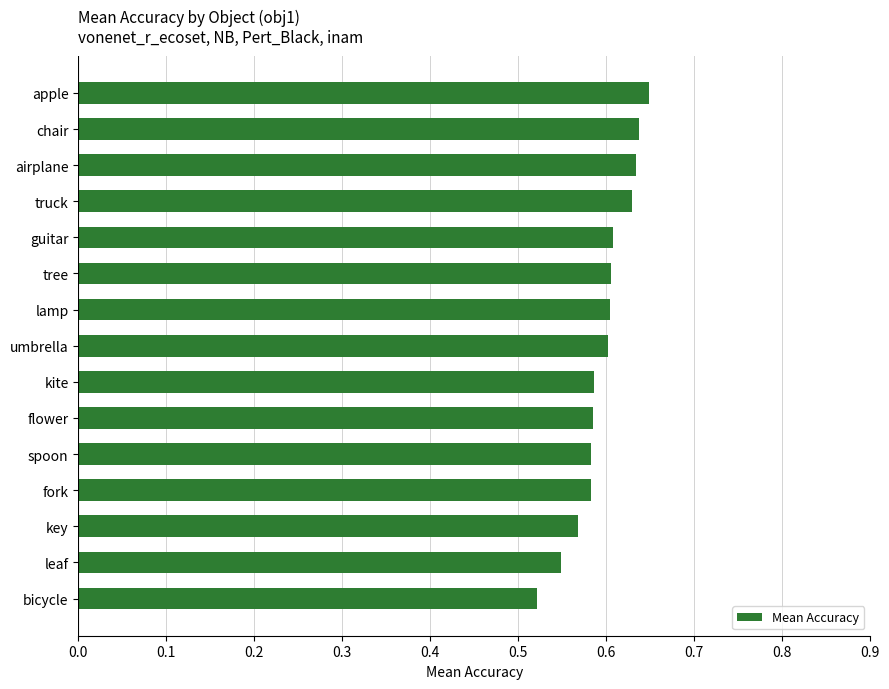

Which label corresponds to the smallest value in the chart?

bicycle